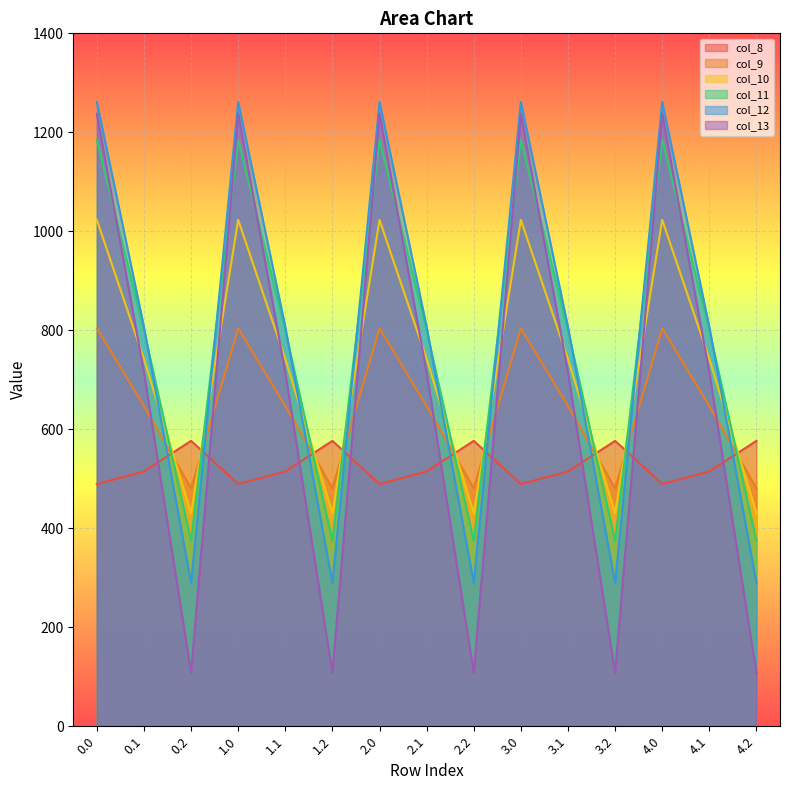

The col_13 series shows 1237.4 at 4.0. True or false?

True